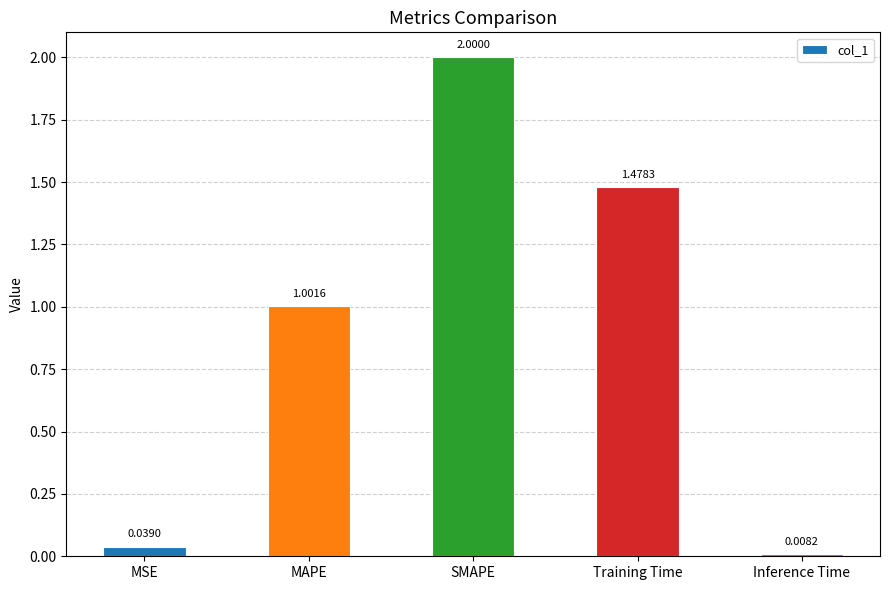

What is the difference between the values at Training Time and MAPE?

0.5